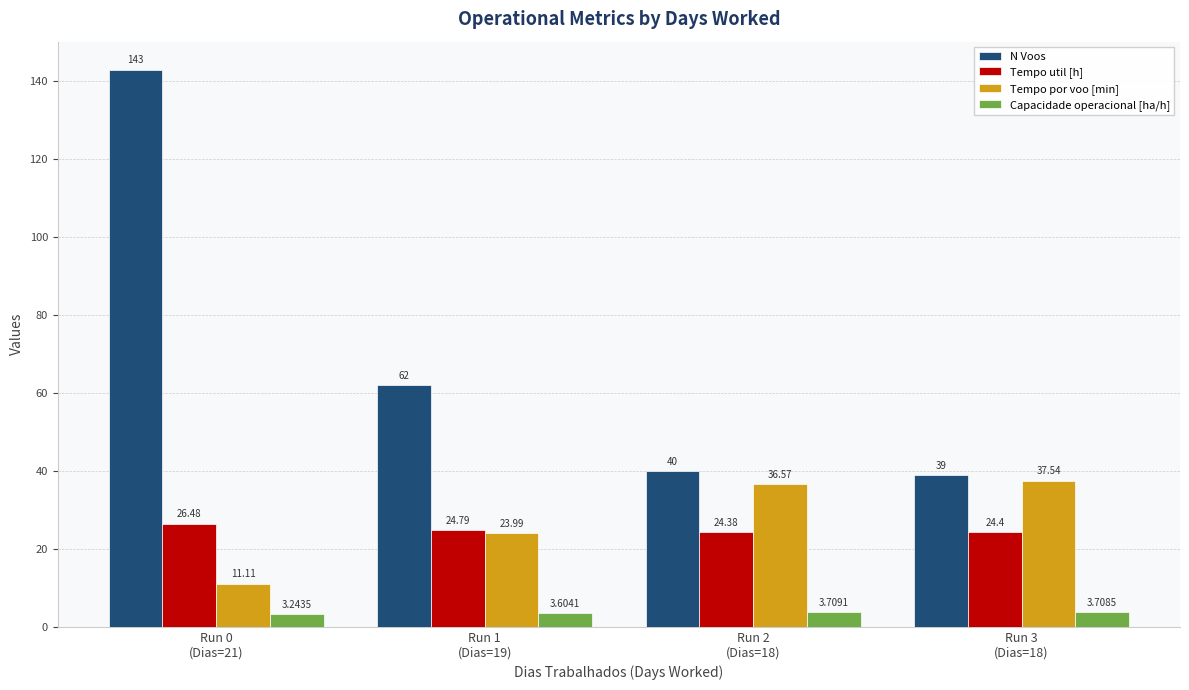

What are all the series names shown in the legend?

N Voos, Tempo util [h], Tempo por voo [min], Capacidade operacional [ha/h]